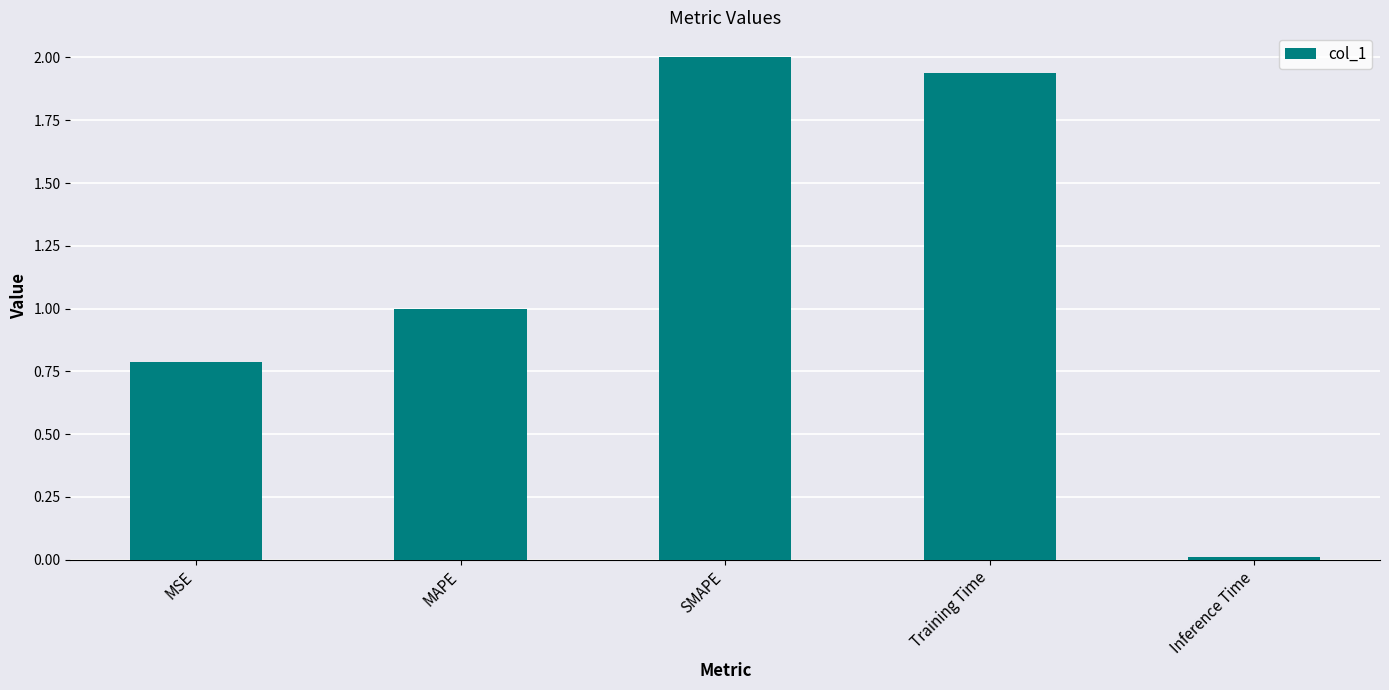

What is the average value?

1.1